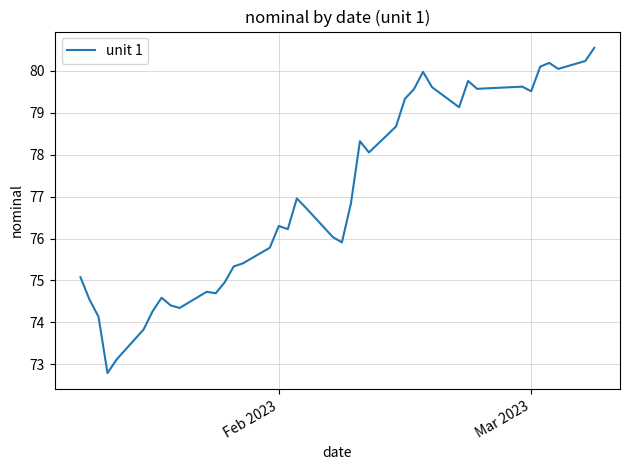

What is the smallest value displayed?

72.8